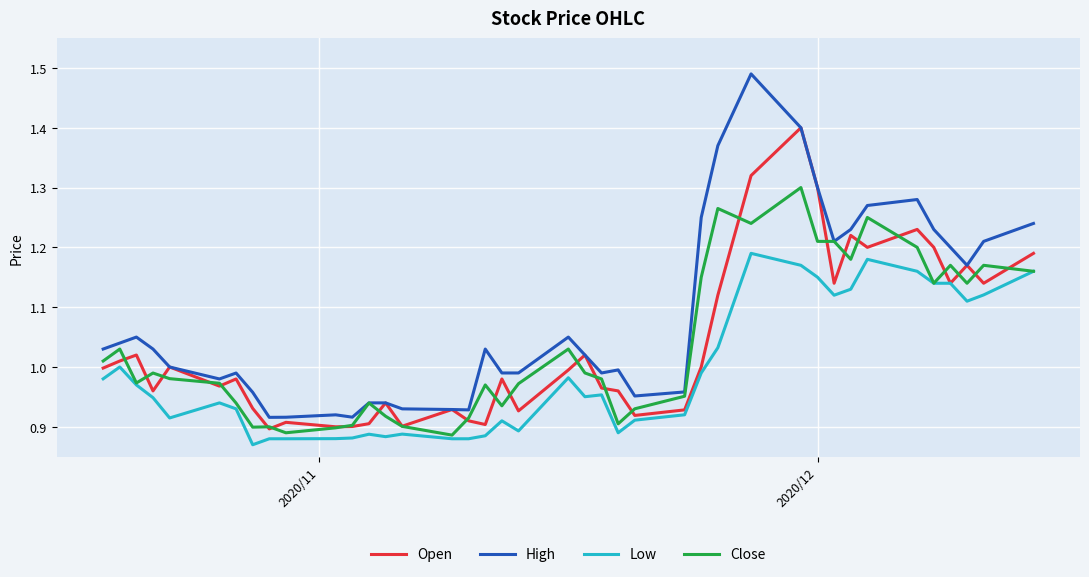

Which series has the largest total across all categories?

High